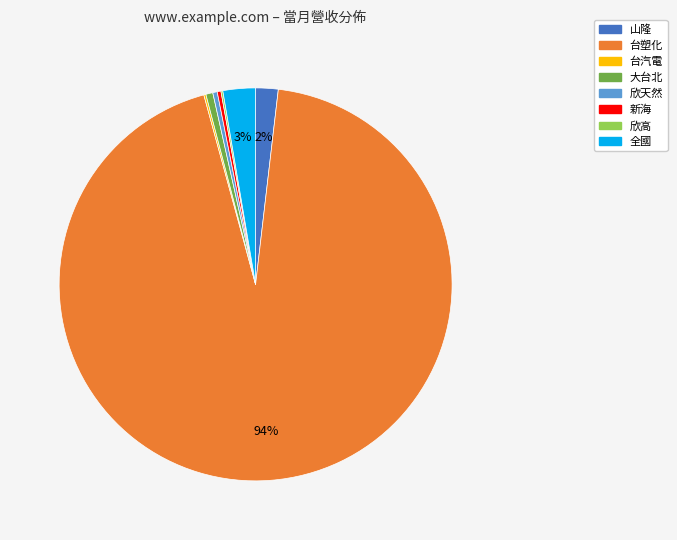

Approximately how many times larger is the value at 山隆 compared to 欣天然?

5.0